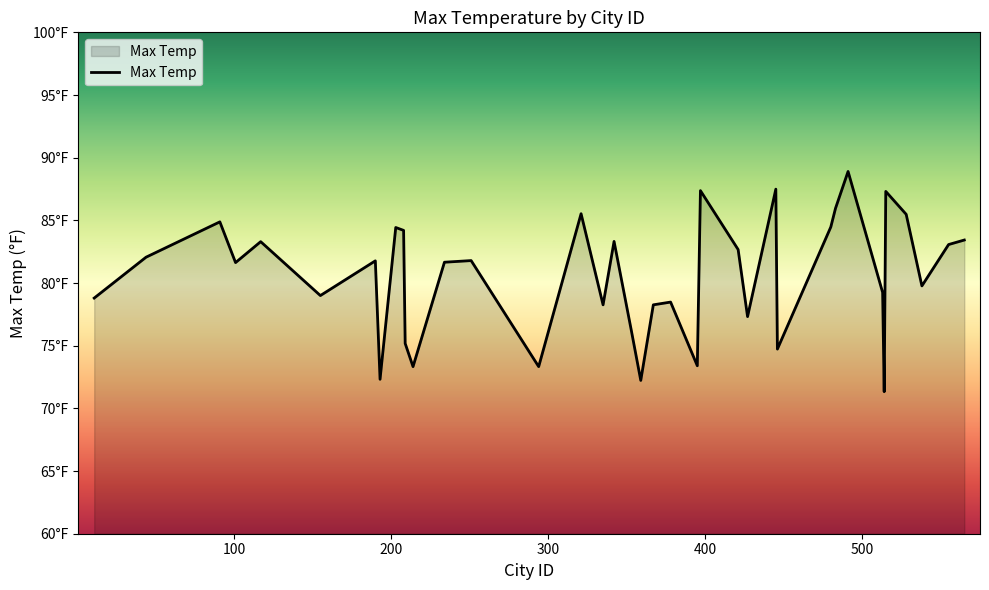

Is this an area chart (filled region under the line)?

Yes